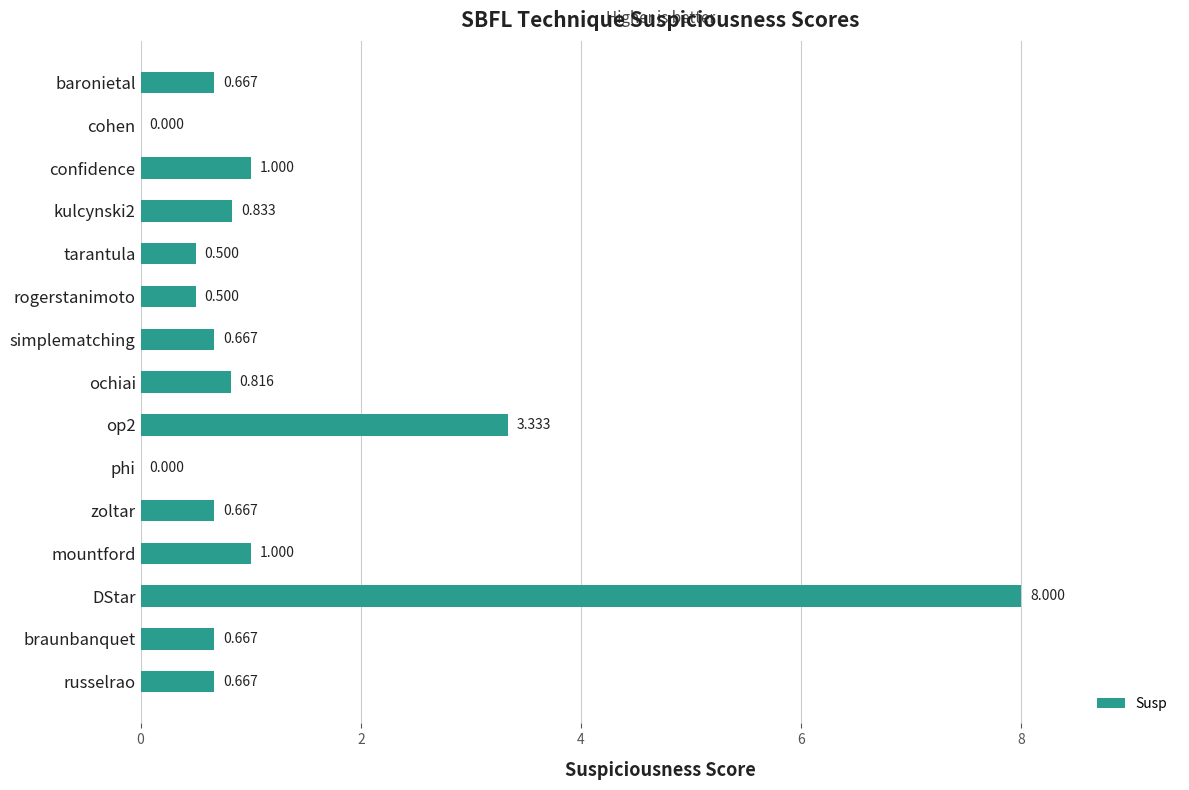

Which label corresponds to the largest value in the chart?

DStar